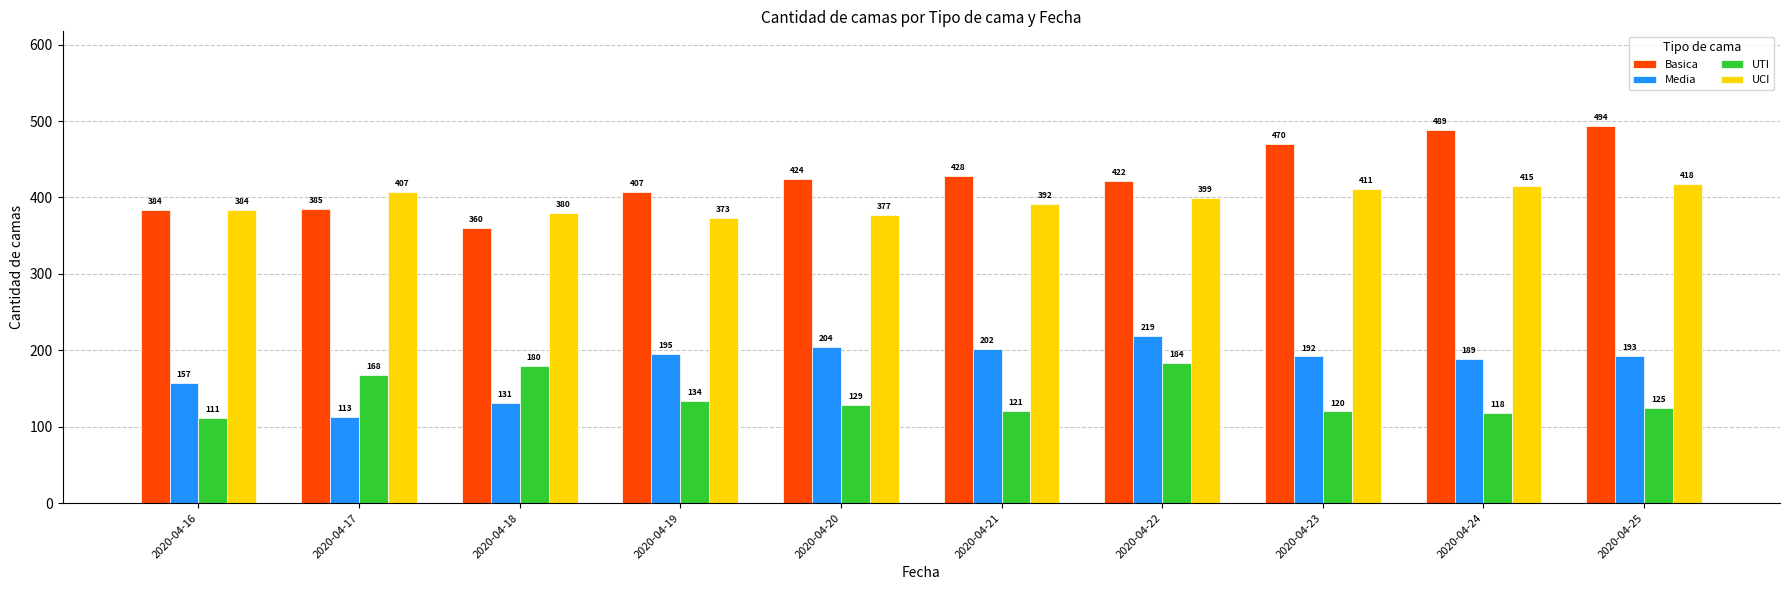

Reading left to right, what are all the values shown in this chart?

Basica: 384	385	360	407	424	428	422	470	489	494
Media: 157	113	131	195	204	202	219	192	189	193
UTI: 111	168	180	134	129	121	184	120	118	125
UCI: 384	407	380	373	377	392	399	411	415	418